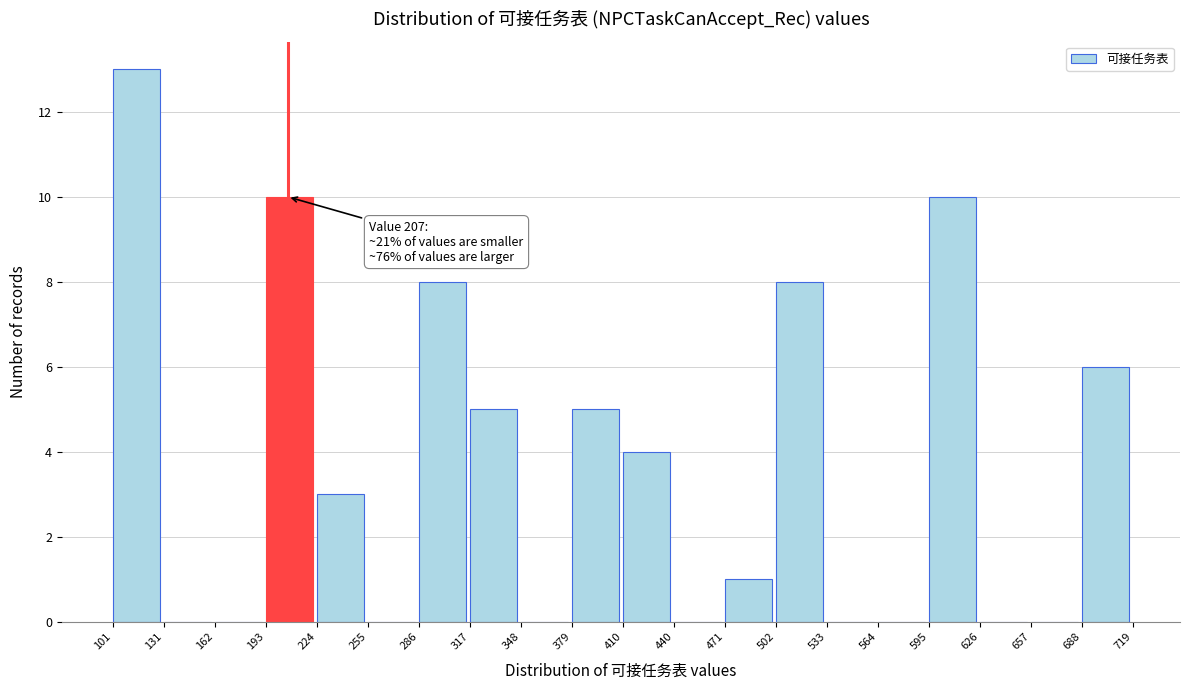

Which range on the x-axis has the tallest bar?

101 to 131